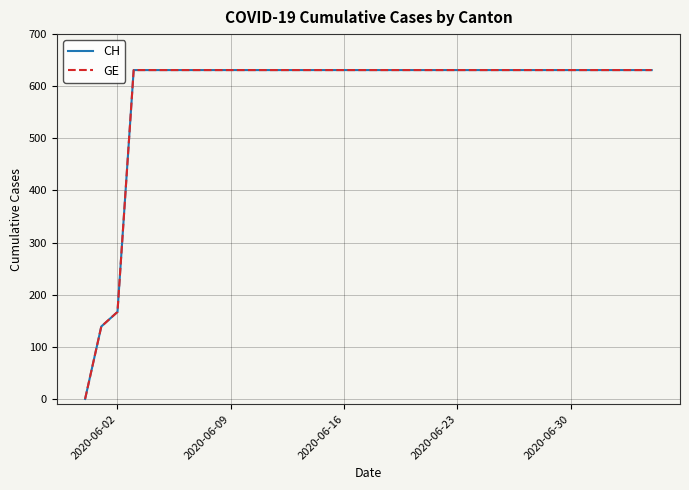

Does the chart display data point markers on the line(s)?

No